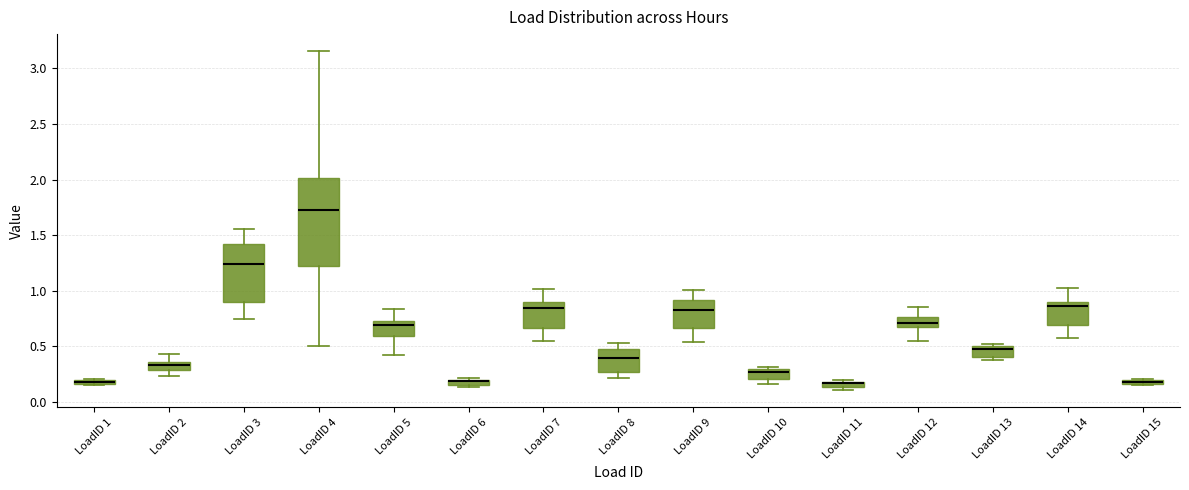

Where is the lower edge of the box for LoadID 1 on the y-axis? The values are not printed on the chart, so give them approximately, as read against the axis.

0.15